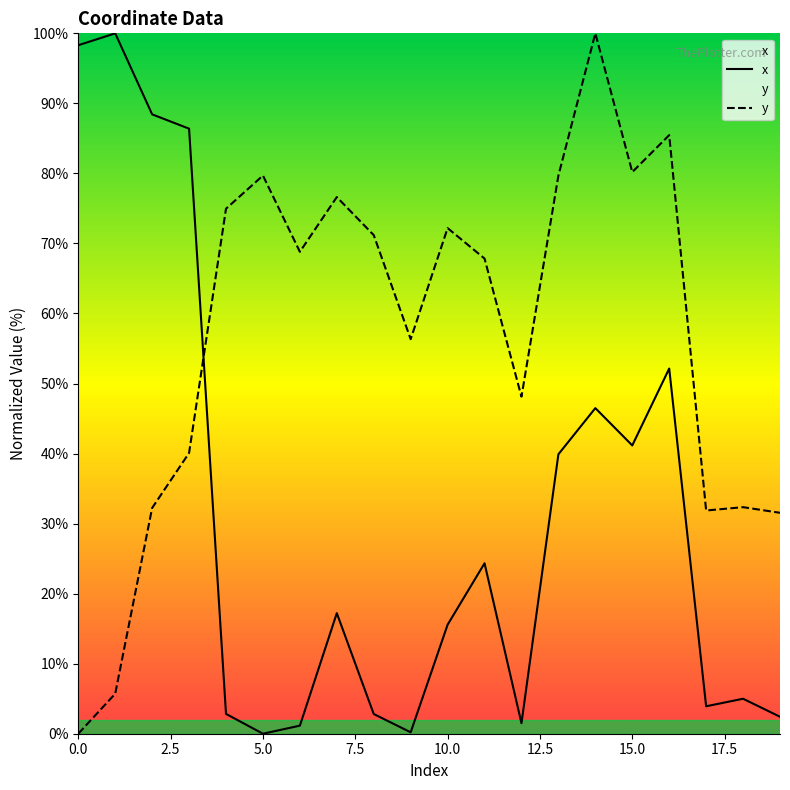

What is the label of the 5th point from the right?

15